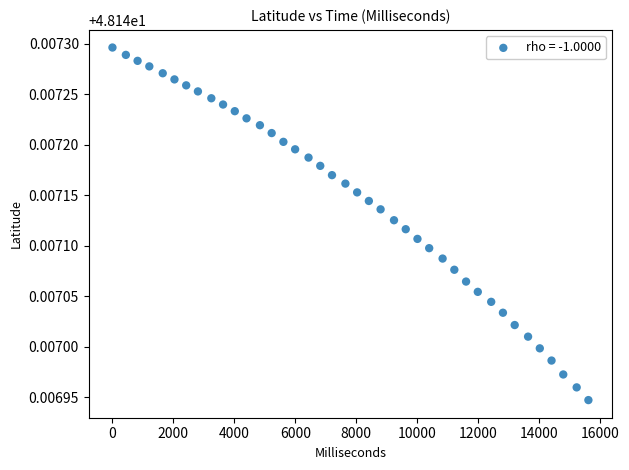

What is the range of X values (max minus min)?

15620.0